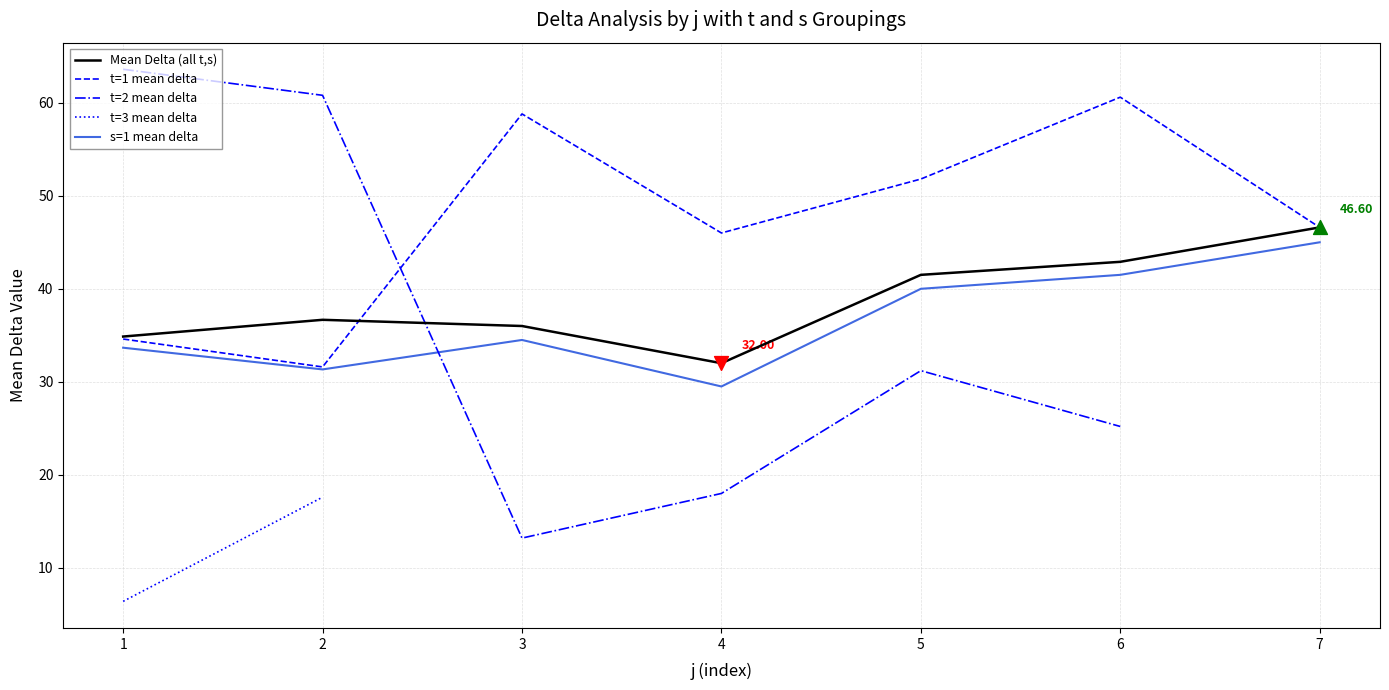

Which series reaches the maximum Y coordinate?

t=2 mean delta